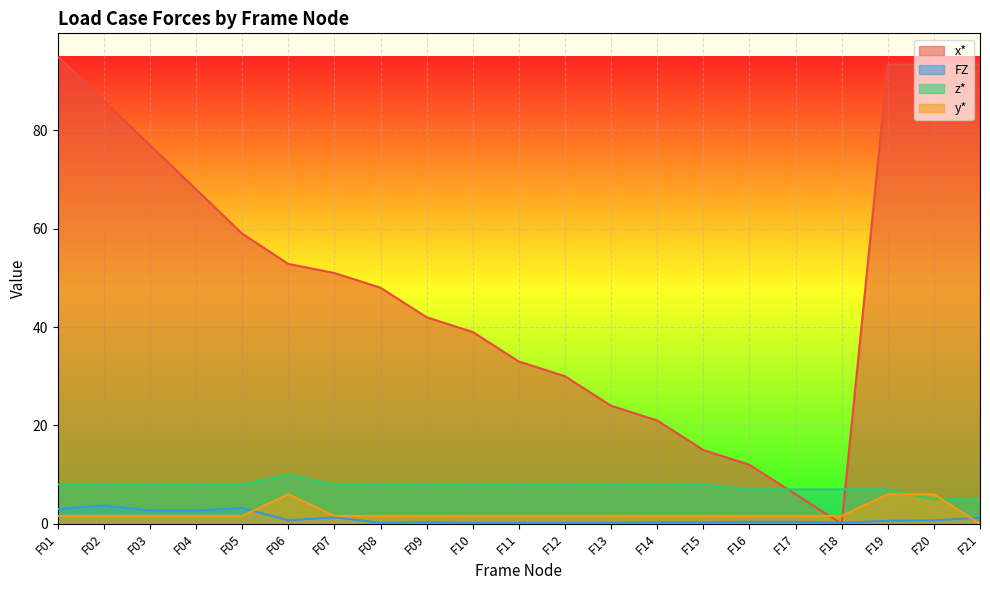

Reading left to right, transcribe all the data shown in this chart.

x*: F01=95.0	F02=86.0	F03=77.0	F04=68.0	F05=59.0	F06=52.9	F07=51.0	F08=48.0	F09=42.0	F10=39.0	F11=33.0	F12=30.0	F13=24.0	F14=21.0	F15=15.0	F16=12.0	F17=6.0	F18=0.0	F19=93.4	F20=93.4	F21=93.4
FZ: F01=3.0	F02=3.7	F03=2.7	F04=2.7	F05=3.2	F06=0.7	F07=1.3	F08=0.2	F09=0.3	F10=0.2	F11=0.2	F12=0.2	F13=0.2	F14=0.3	F15=0.3	F16=0.4	F17=0.4	F18=0.2	F19=0.6	F20=0.7	F21=1.2
z*: F01=8.0	F02=8.0	F03=8.0	F04=8.0	F05=8.0	F06=10.0	F07=8.0	F08=8.0	F09=8.0	F10=8.0	F11=8.0	F12=8.0	F13=8.0	F14=8.0	F15=8.0	F16=7.0	F17=7.0	F18=7.0	F19=7.0	F20=5.0	F21=5.0
y*: F01=1.6	F02=1.6	F03=1.6	F04=1.6	F05=1.6	F06=6.0	F07=1.6	F08=1.6	F09=1.6	F10=1.6	F11=1.6	F12=1.6	F13=1.6	F14=1.6	F15=1.6	F16=1.6	F17=1.6	F18=1.6	F19=6.0	F20=6.0	F21=0.0